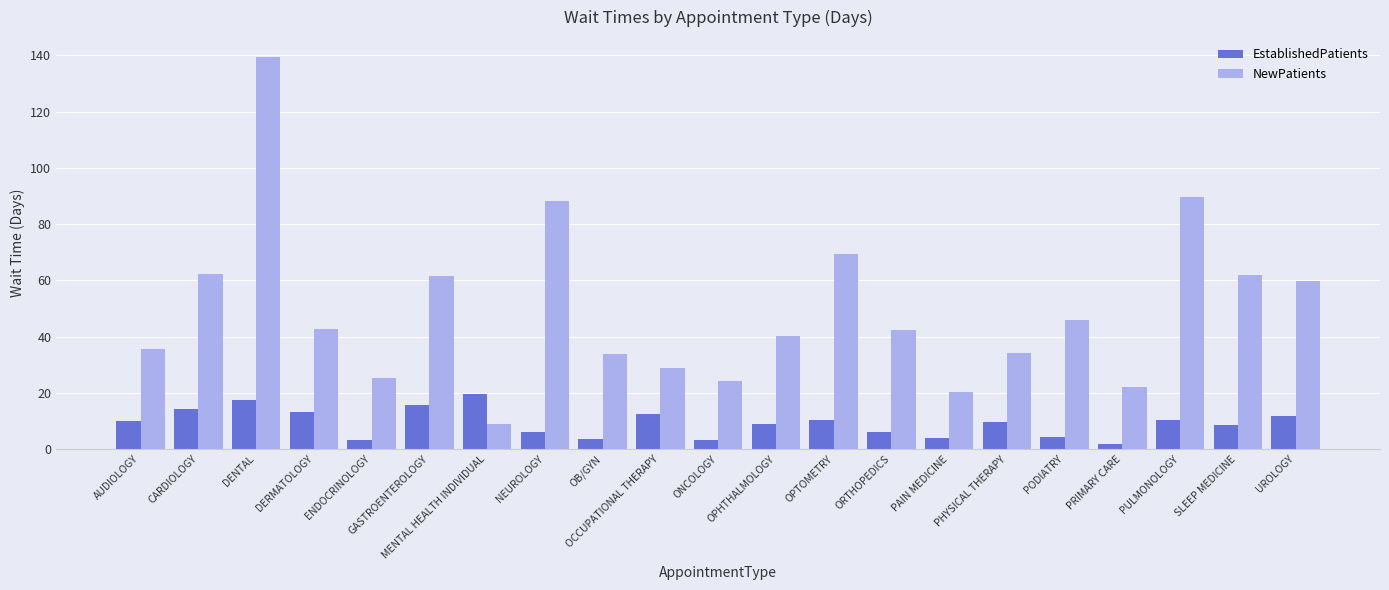

Which series changed the most between OCCUPATIONAL THERAPY and PODIATRY?

NewPatients